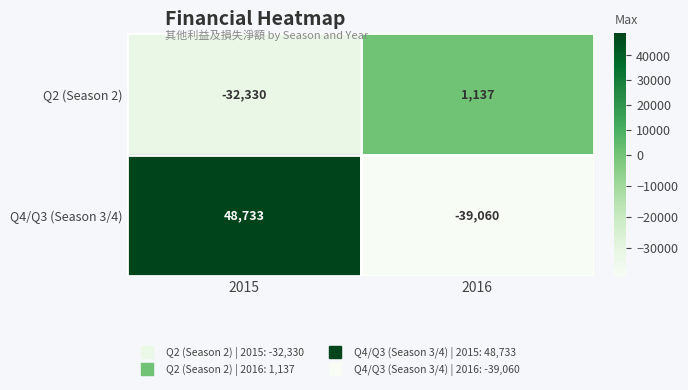

What is the total value across all series at 2016?

-37923